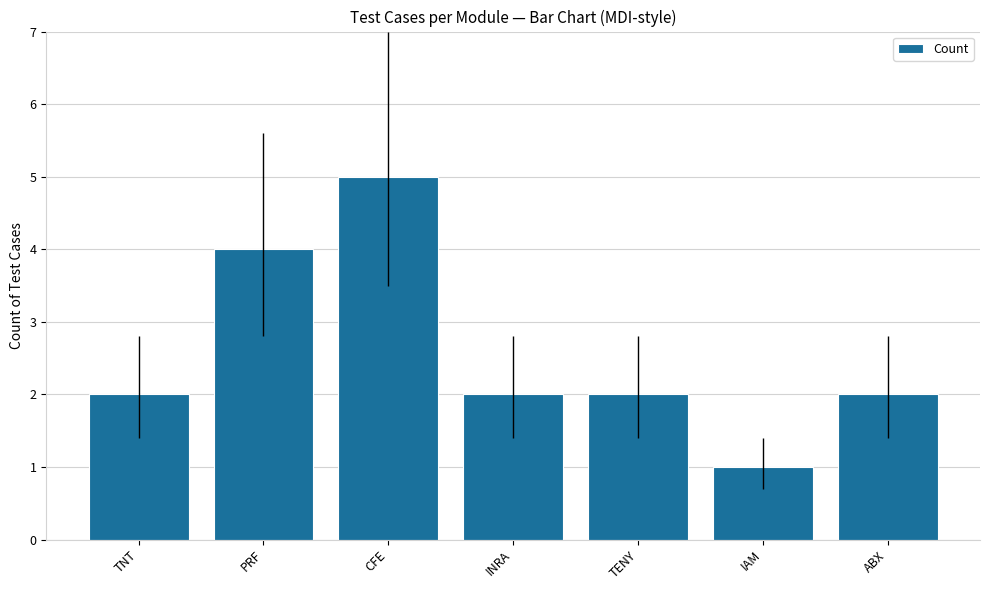

What is the smallest value displayed?

1